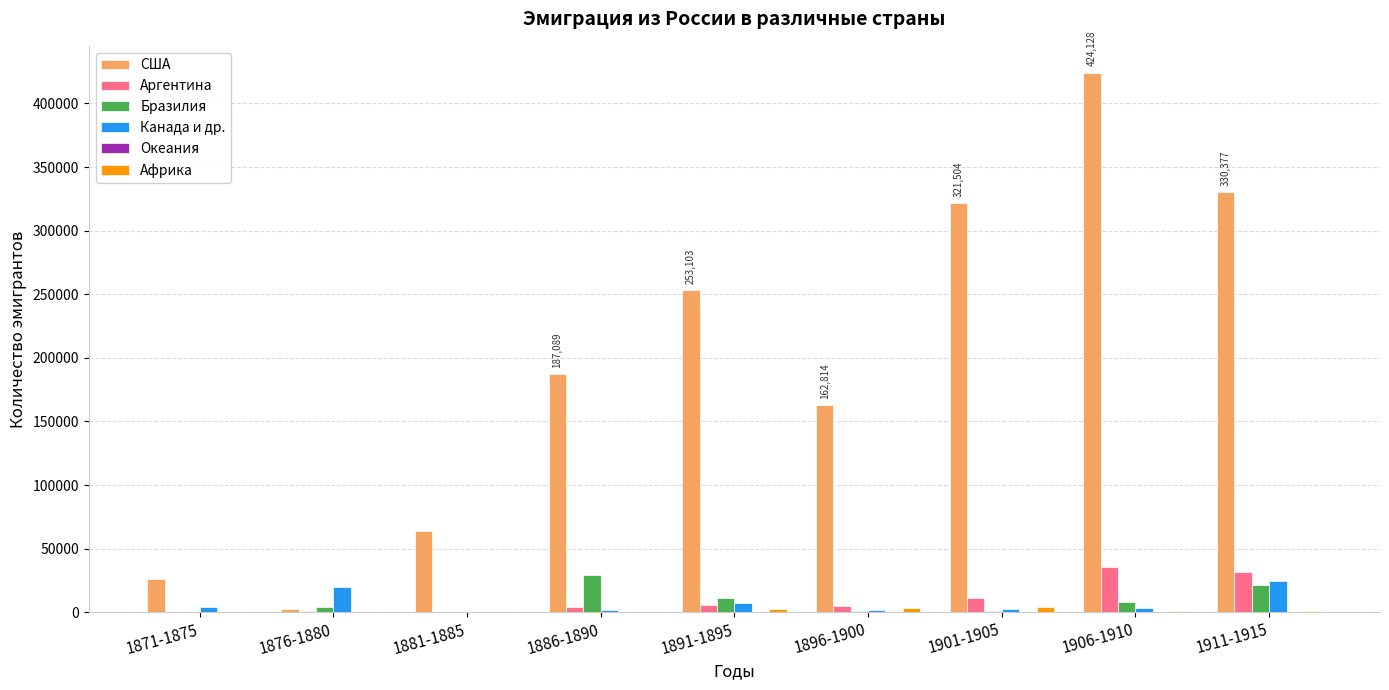

Which series has the largest total across all categories?

США